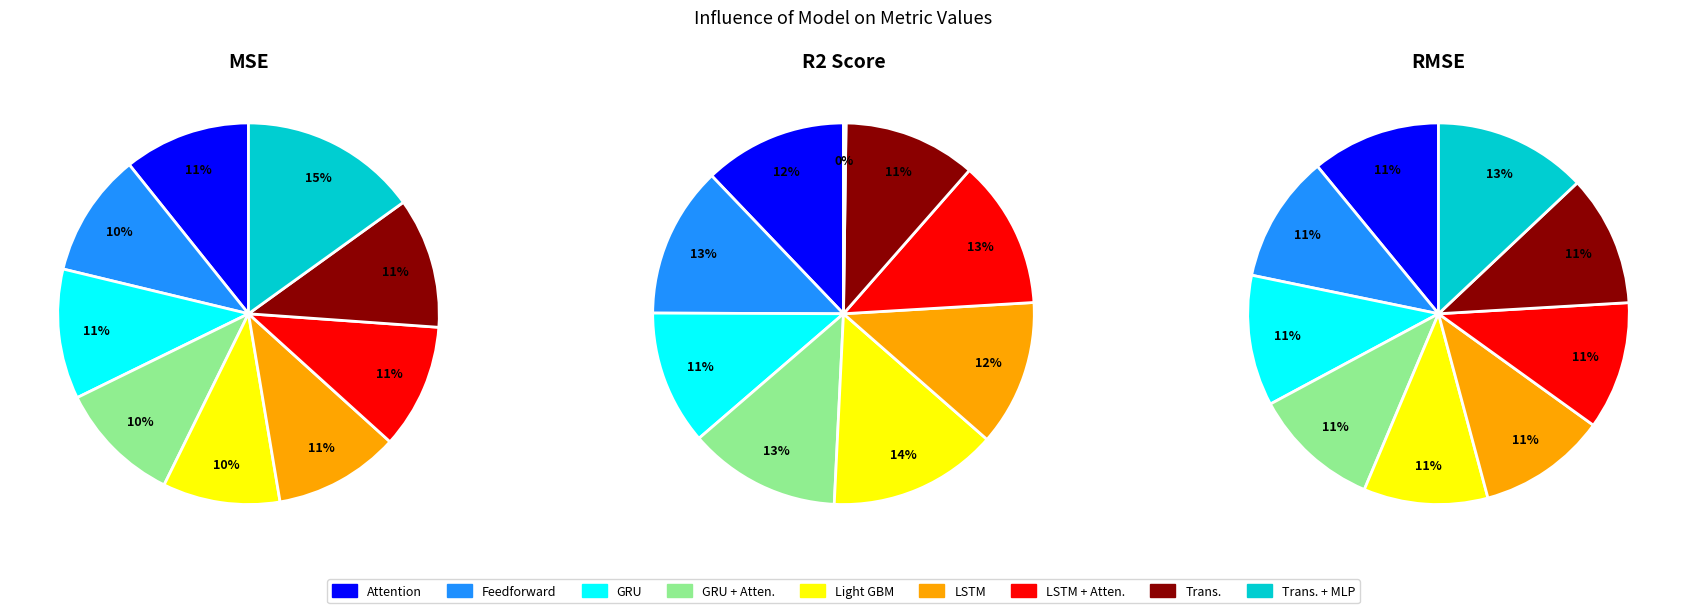

Do Trans. + MLP and GRU together represent more than half of the pie?

No